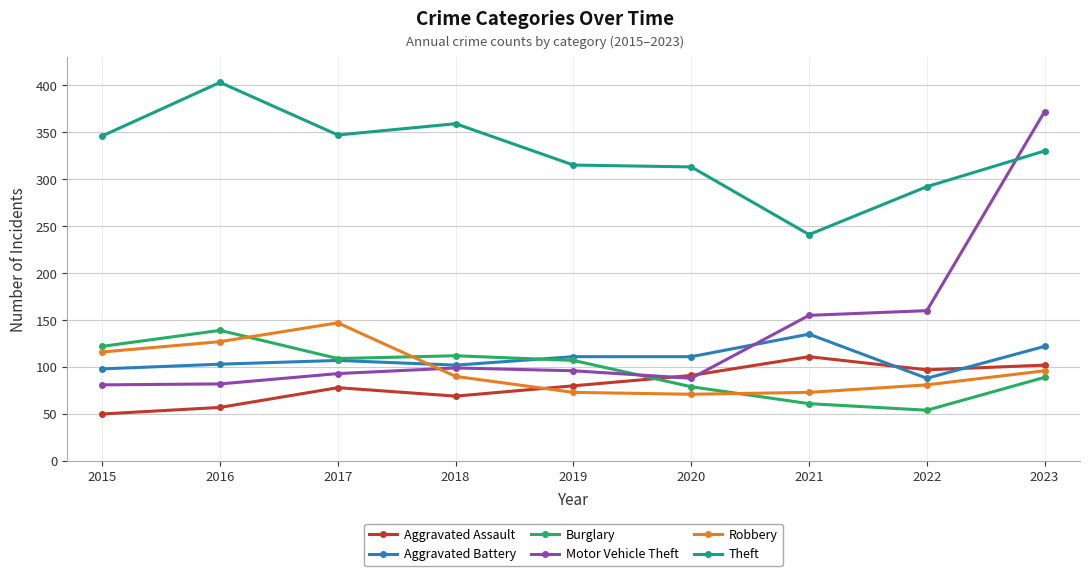

What is the maximum value shown in the chart?

403